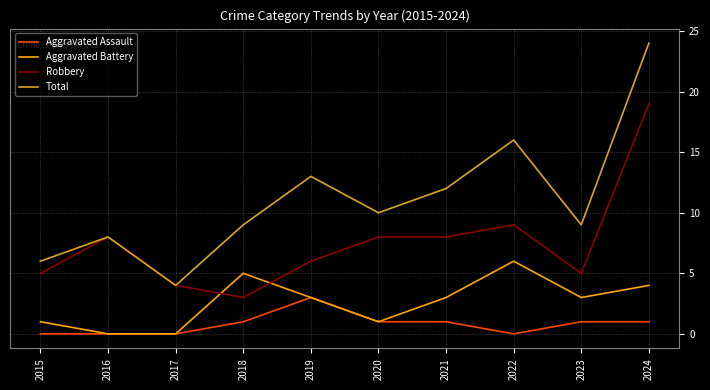

The Aggravated Battery series shows 3 at 2019. True or false?

True